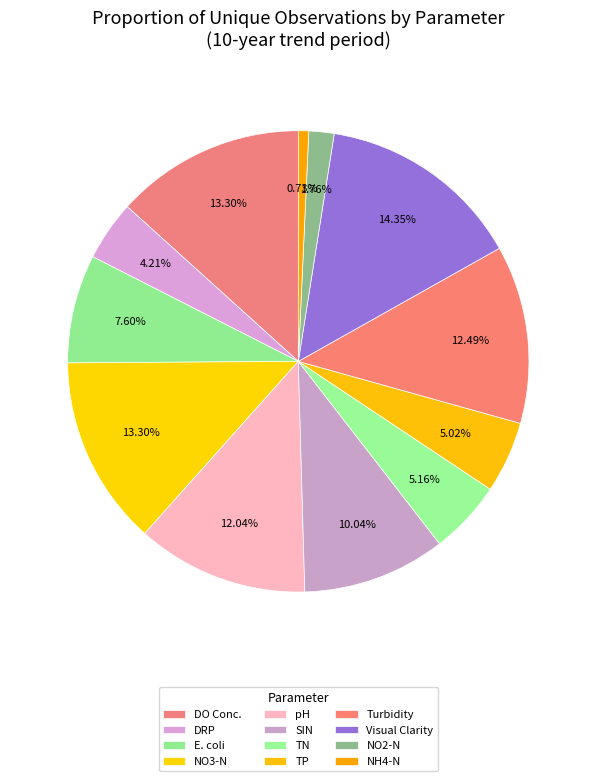

Count the number of slices in the pie.

12